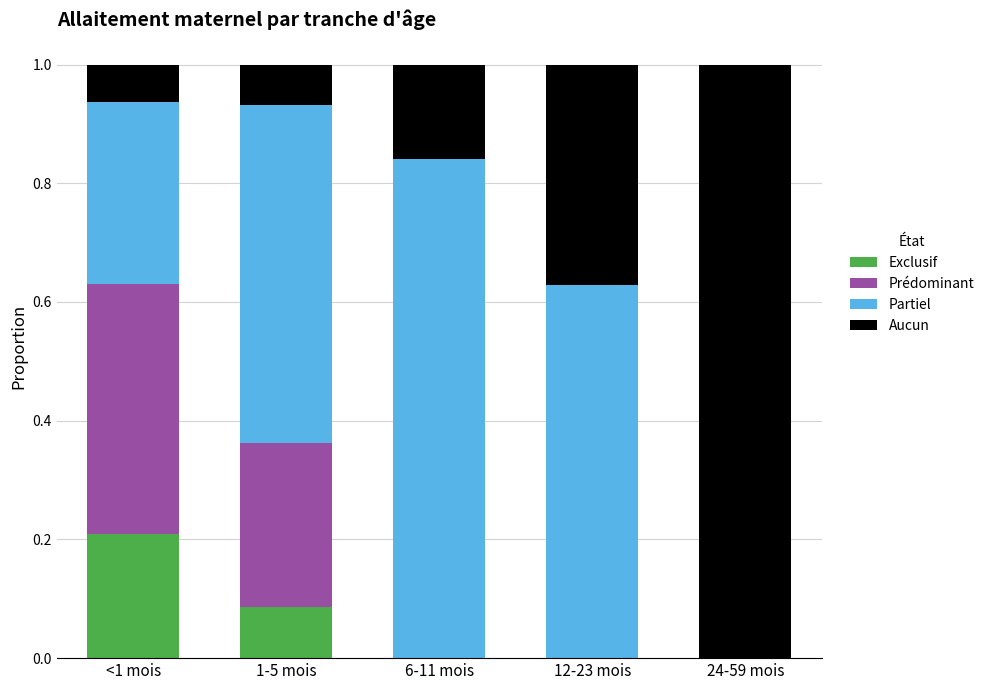

What is the total value across all series at 12-23 mois?

1.0